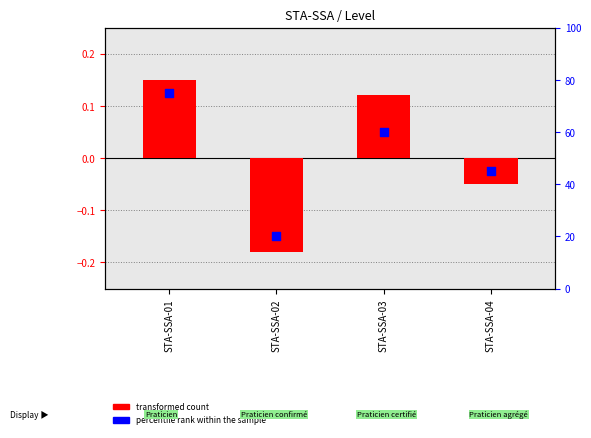

At how many categories does at least one series exceed 13?

4